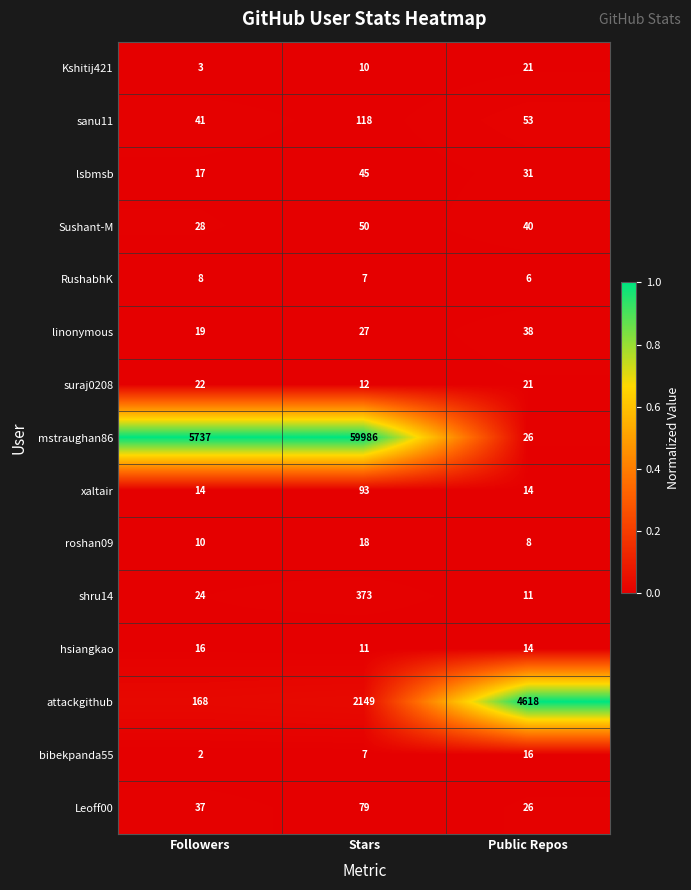

At which category does the chart reach its peak across all series?

Stars